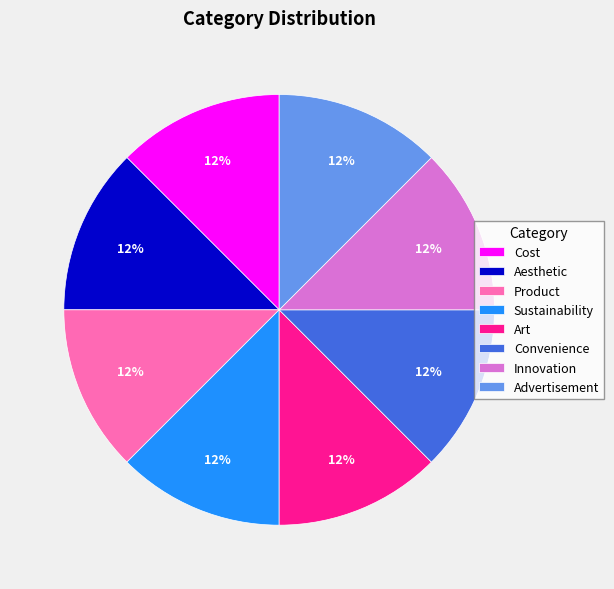

Is there a majority slice in this chart?

No